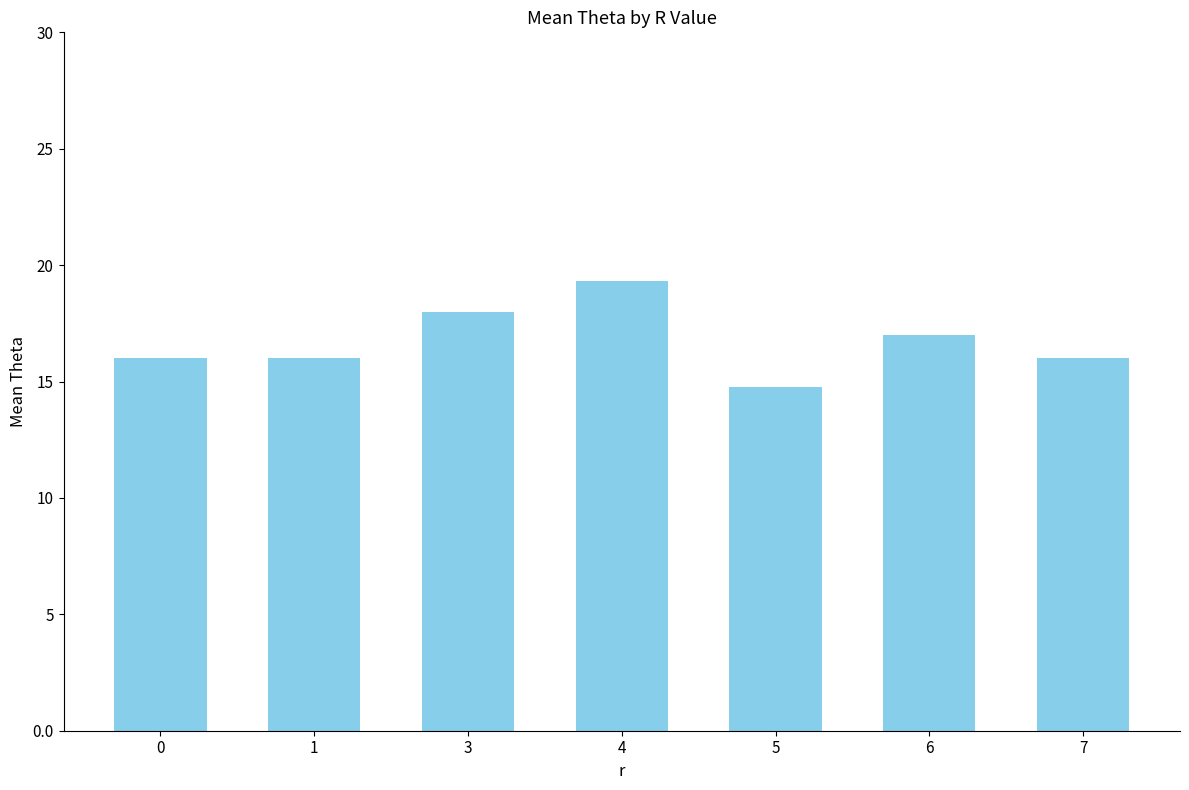

Approximately how many times larger is the value at 3 compared to 7?

1.1